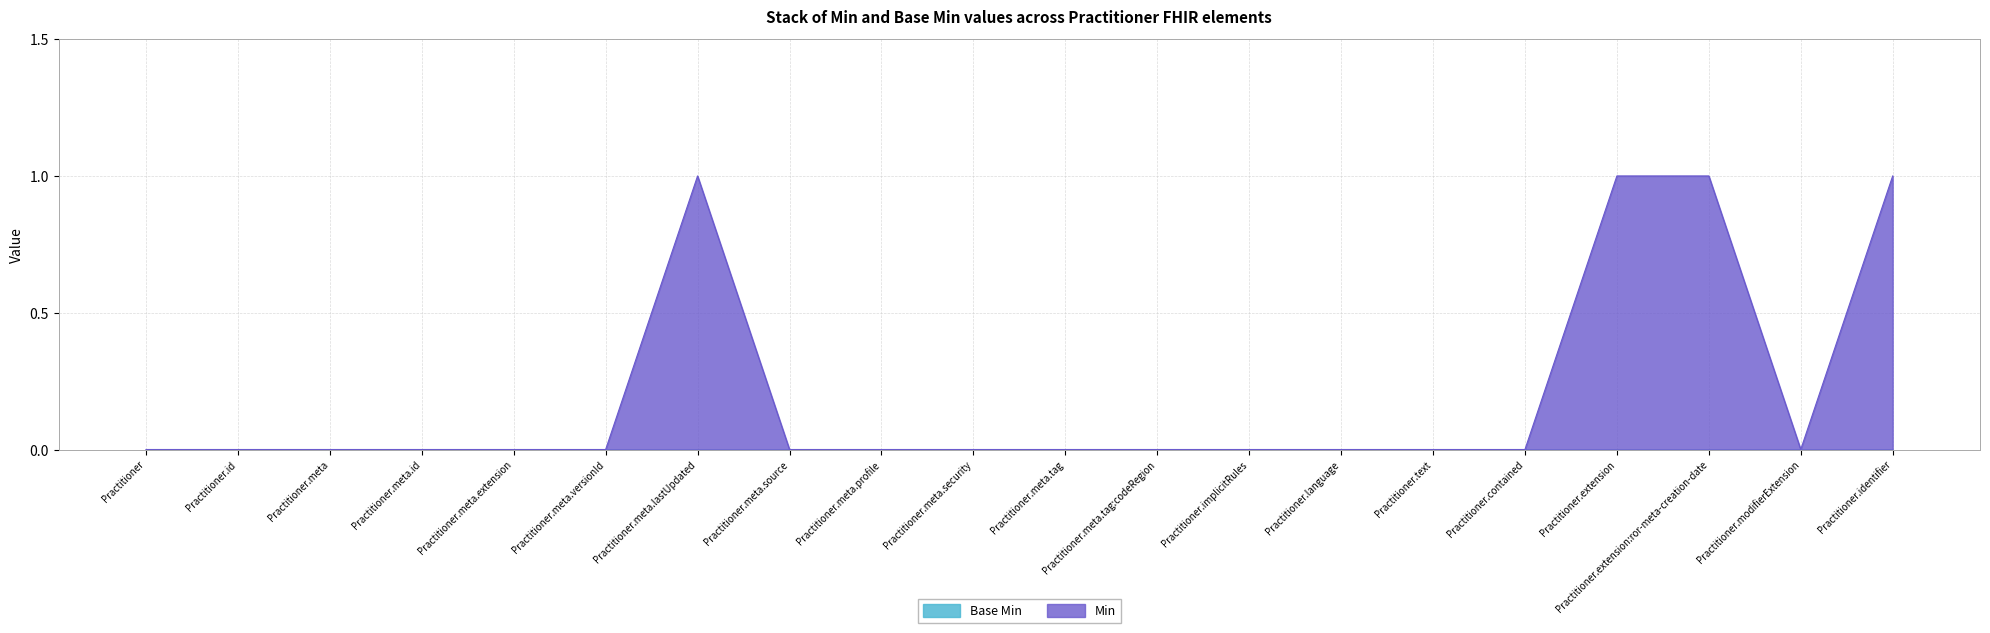

Reading right to left, what are all the values shown in this chart?

1	0	1	1	0	0	0	0	0	0	0	0	0	1	0	0	0	0	0	0